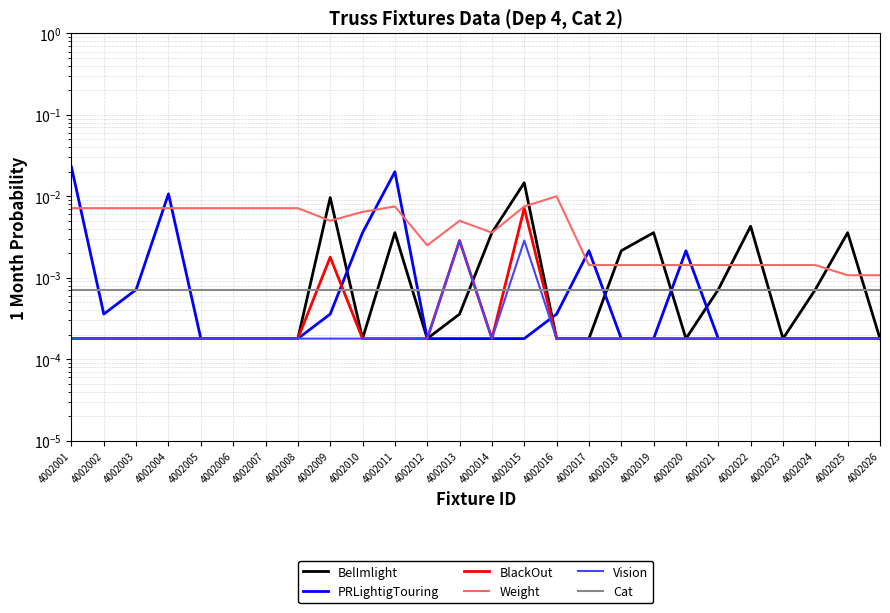

True or false: Weight and Vision intersect in this chart.

False